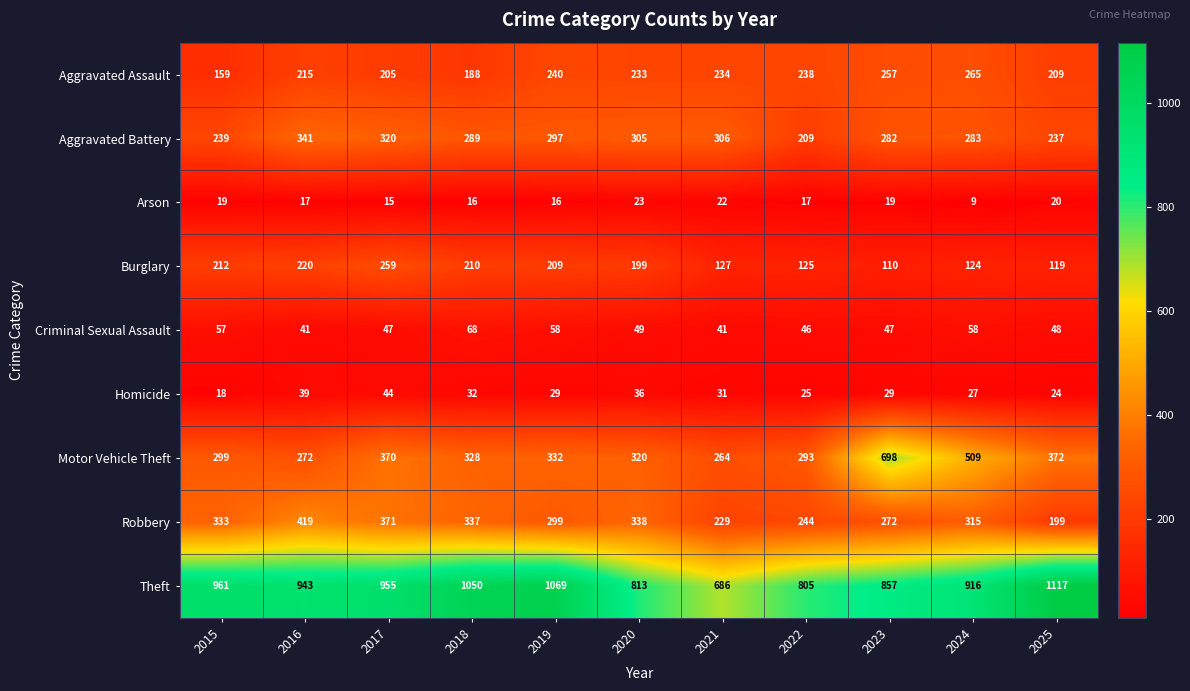

Which series has the largest total across all categories?

Theft